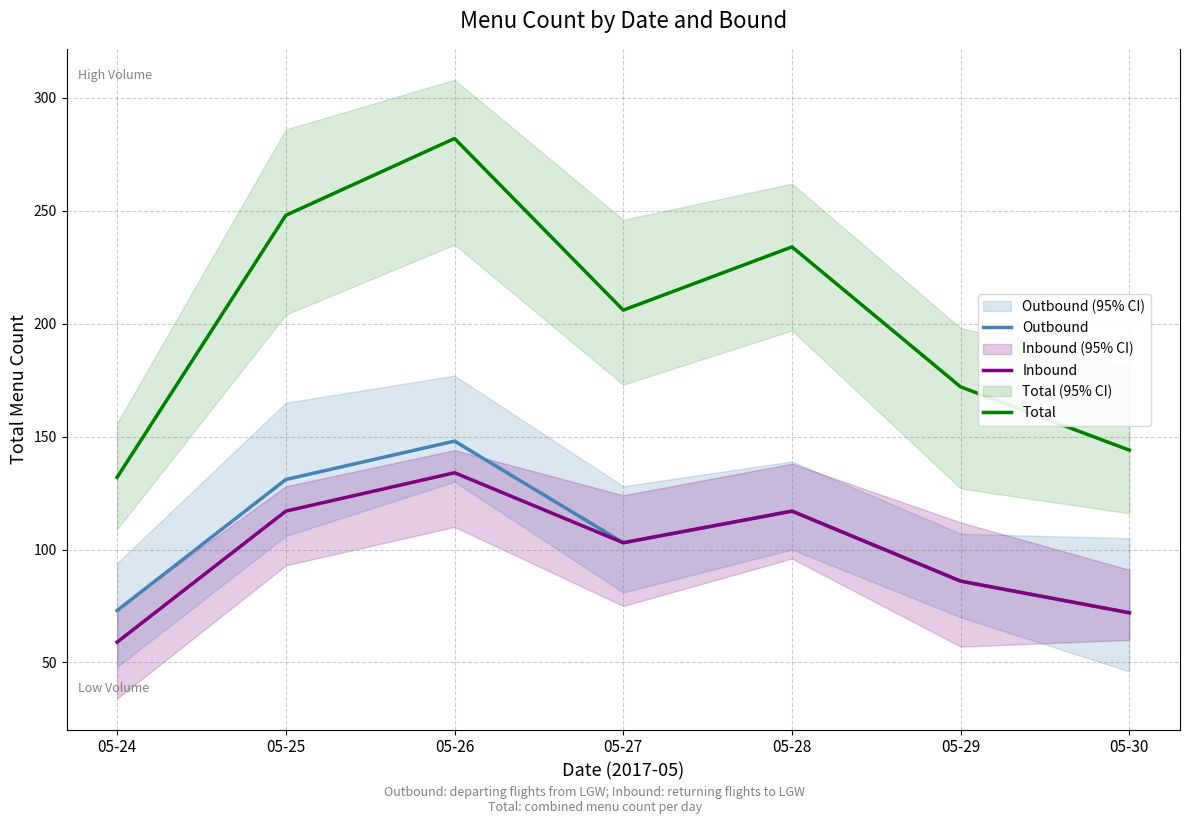

At which category does Inbound reach its first local peak?

05-26